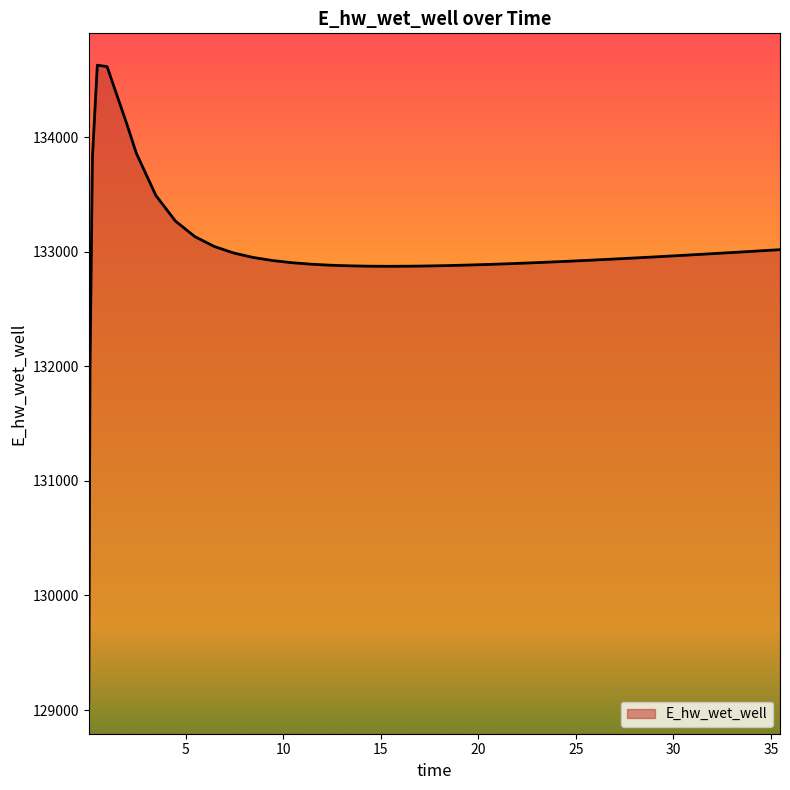

What is the maximum value shown in the chart?

134630.2